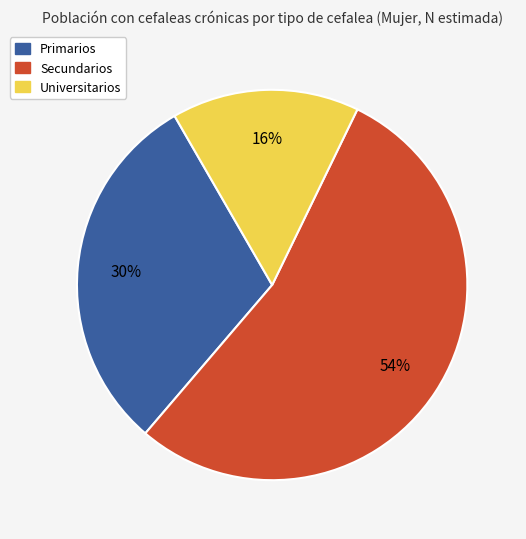

Which category has the smallest portion of the pie?

Universitarios